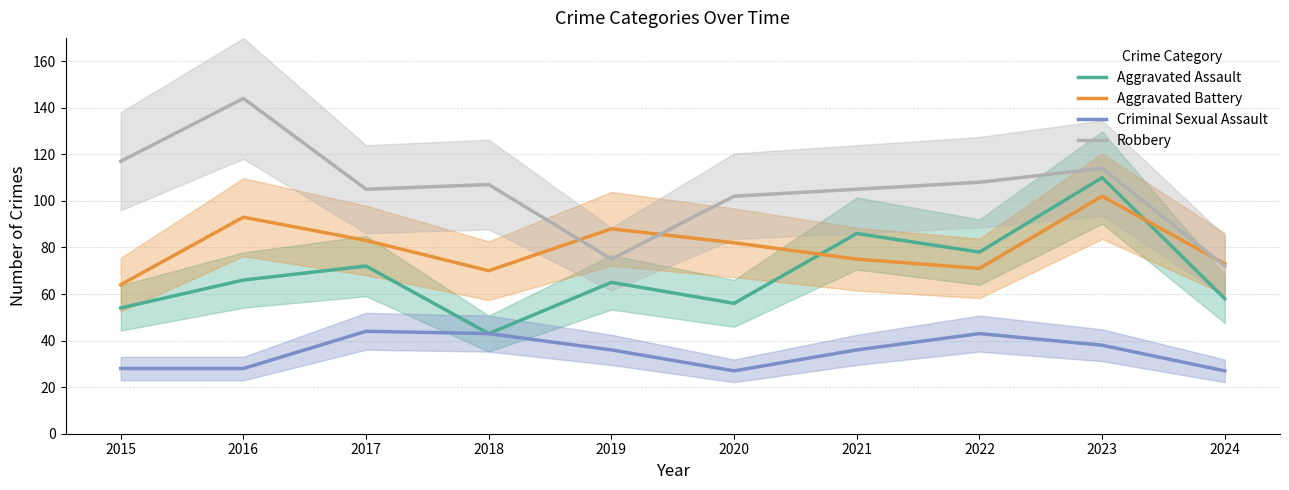

What is the value of the Aggravated Assault point at the 7th from the left?

86